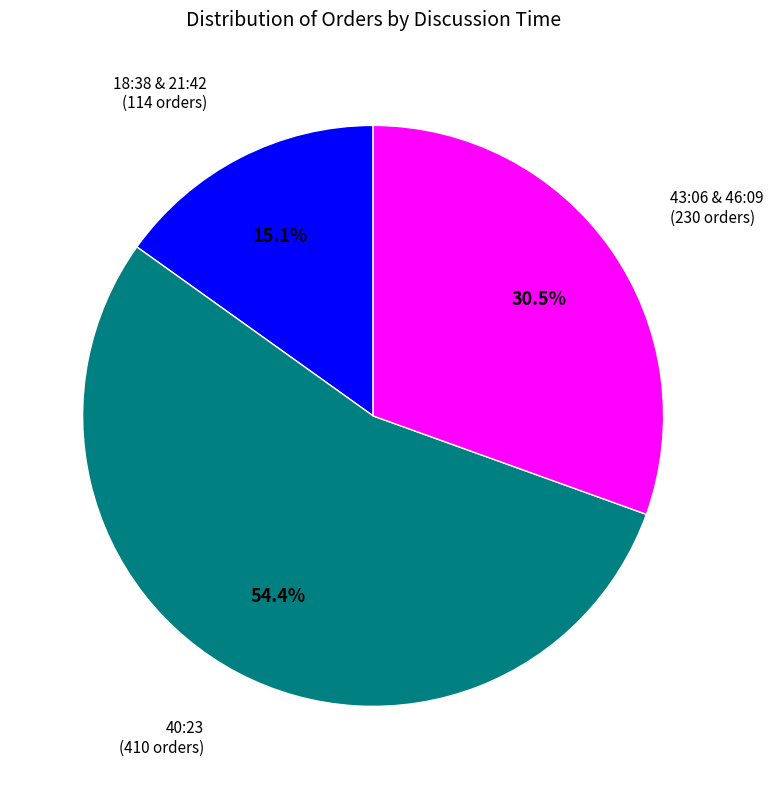

To the nearest percent, what is the average slice percentage?

33%